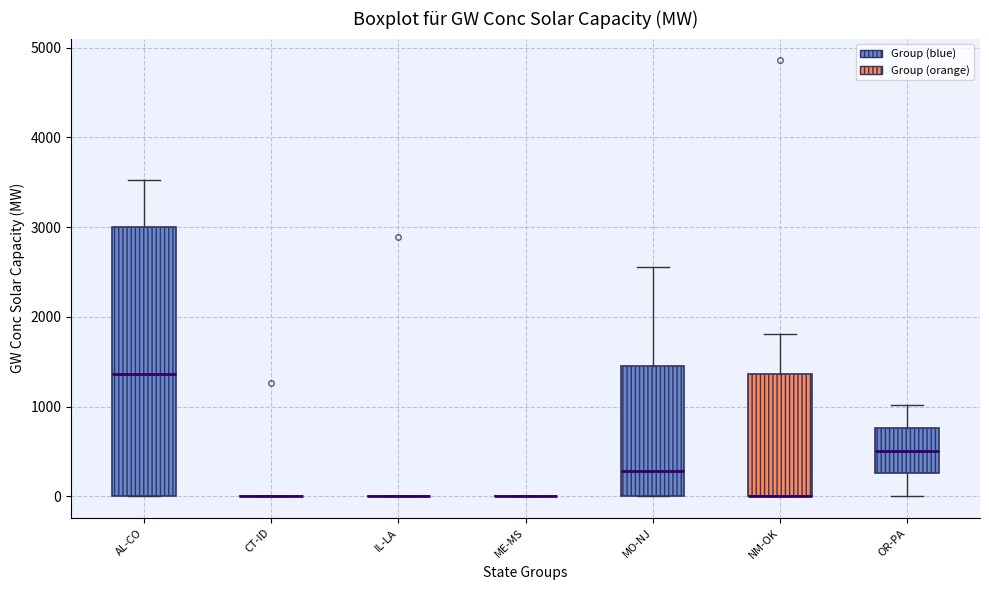

Reading left to right, transcribe this box plot: for each box, give where its median line is, the range the box spans, and where its two whiskers end, as read against the y-axis. The values are not printed on the chart, so give them approximately, as read against the axis.

AL-CO: median 1400, box 0 to 3000, whiskers 0 to 3500
CT-ID: box collapsed to a line at 0, whiskers 0 to 0
IL-LA: box collapsed to a line at 0, whiskers 0 to 0
ME-MS: box collapsed to a line at 0, whiskers 0 to 0
MO-NJ: median 300, box 0 to 1500, whiskers 0 to 2600
NM-OK: median 0 (drawn on the box's lower edge), box 0 to 1400, whiskers 0 to 1800
OR-PA: median 500, box 300 to 800, whiskers 0 to 1000